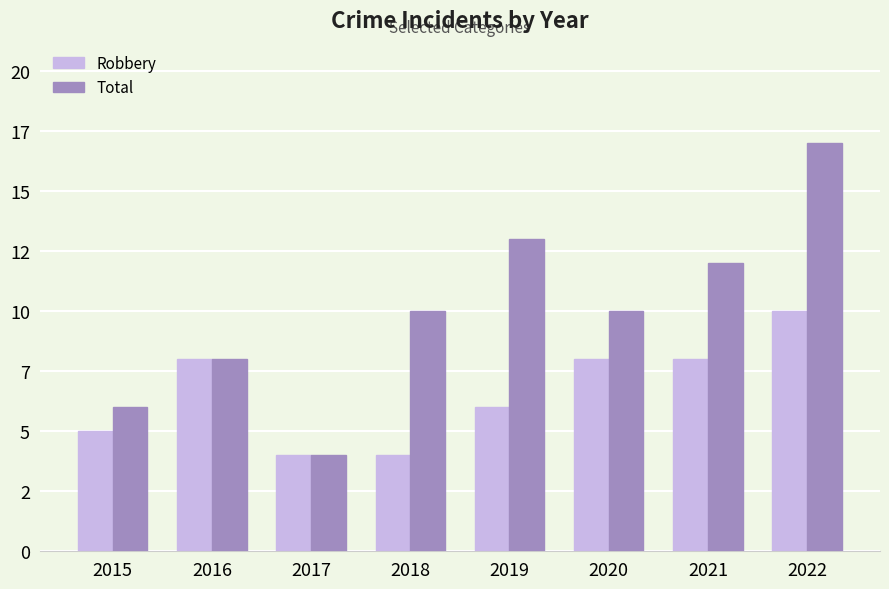

List the labels in order of Total value, largest first.

2022, 2019, 2021, 2018, 2020, 2016, 2015, 2017